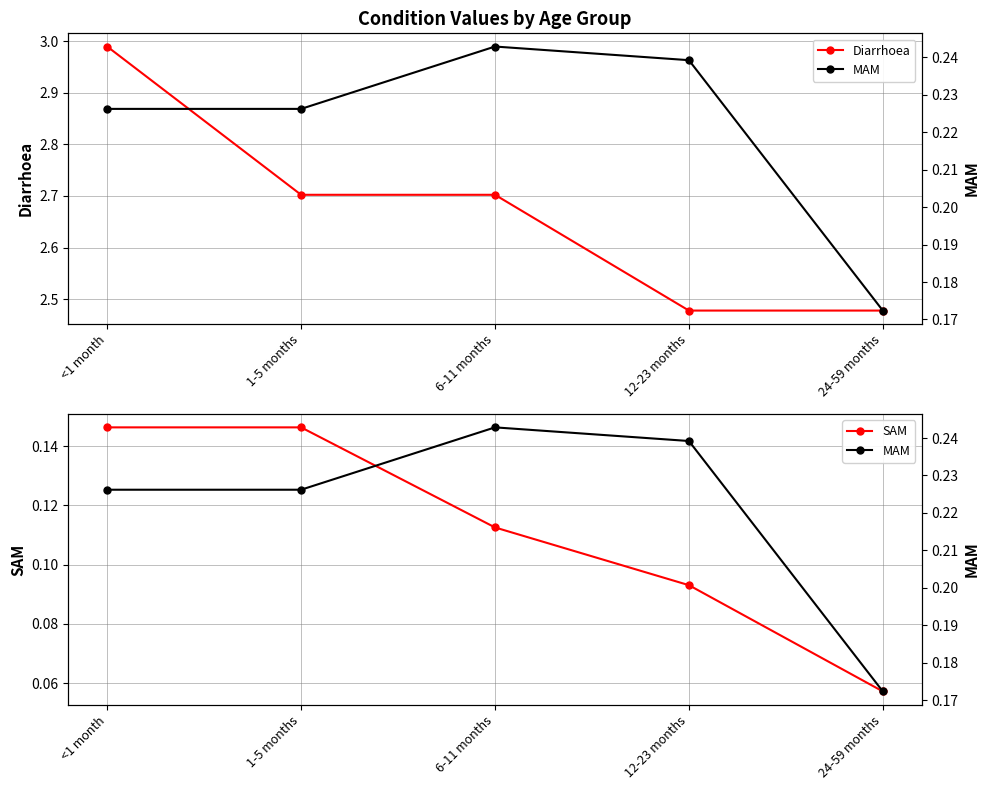

What is the difference between the highest and lowest values at 6-11 months?

2.6